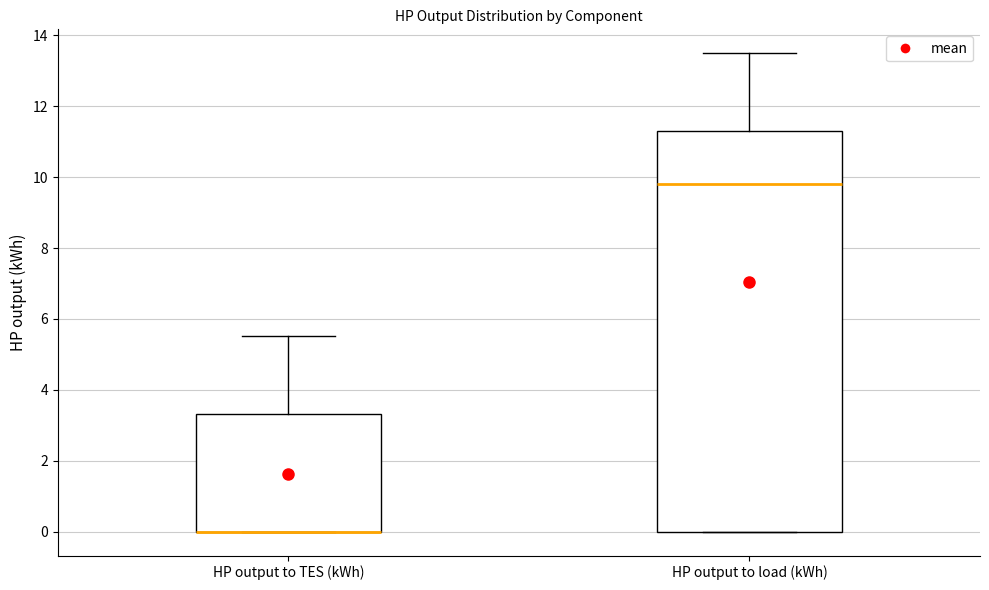

Which box is the tallest, from its lower edge to its upper edge?

HP output to load (kWh)